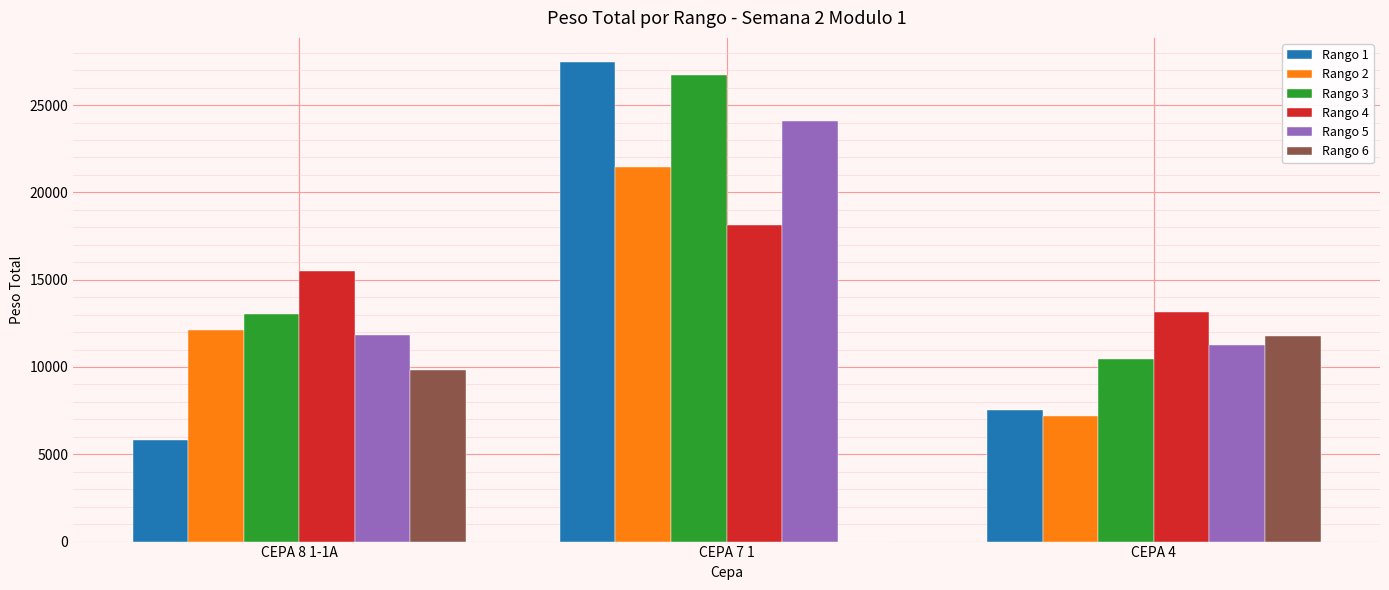

What is the greatest value displayed?

27474